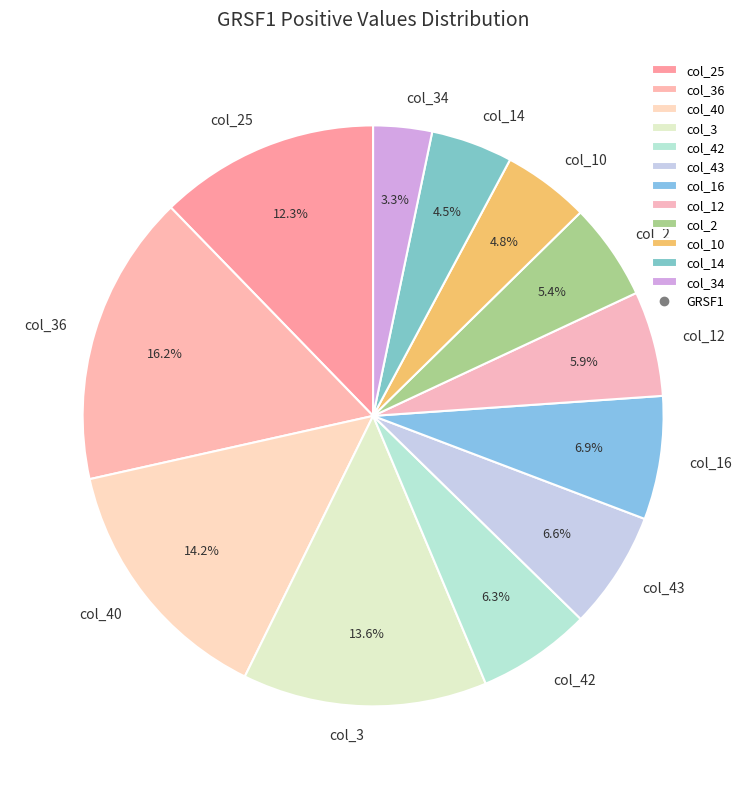

Between col_36 and col_16, which is larger?

col_36